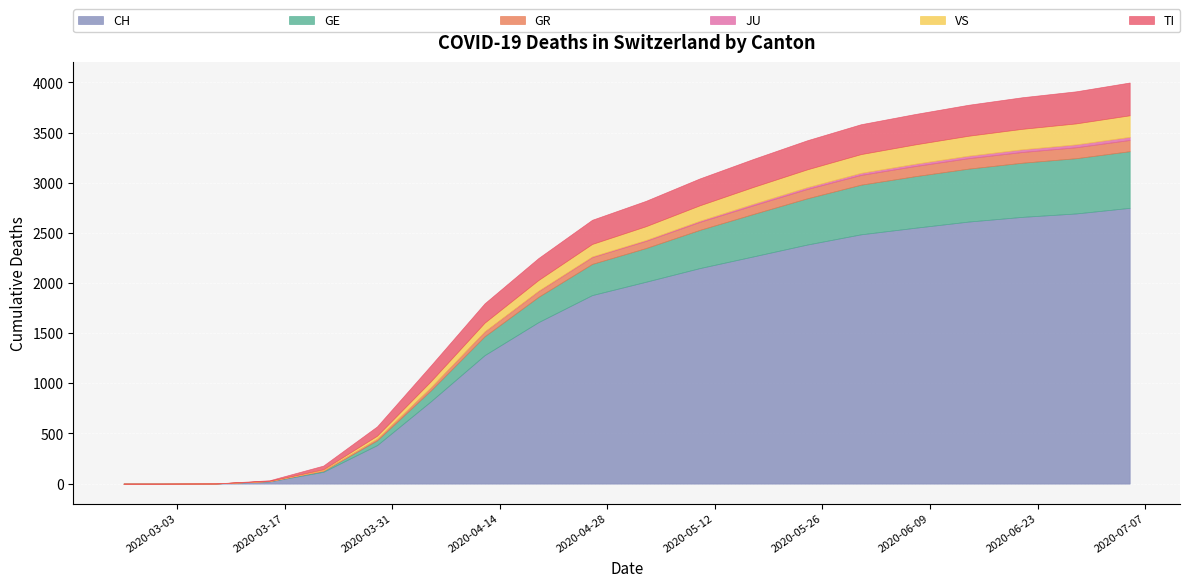

The value of GE at 2020-05-24 is 461. True or false?

True